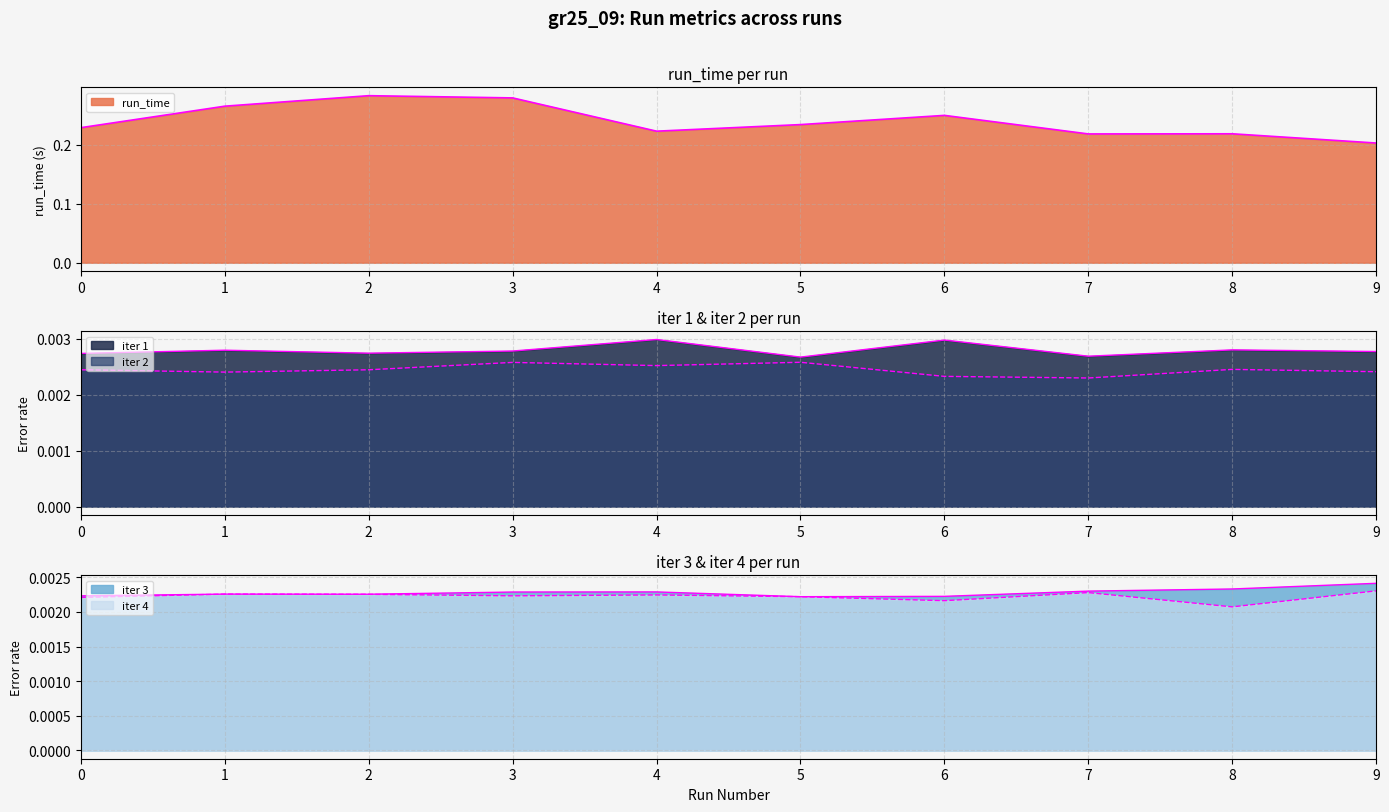

True or false: iter 3 and iter 4 cross at least once.

False